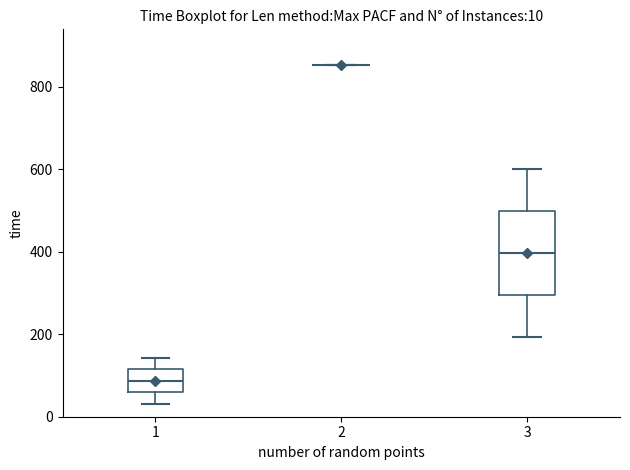

Which box is the tallest, from its lower edge to its upper edge?

3